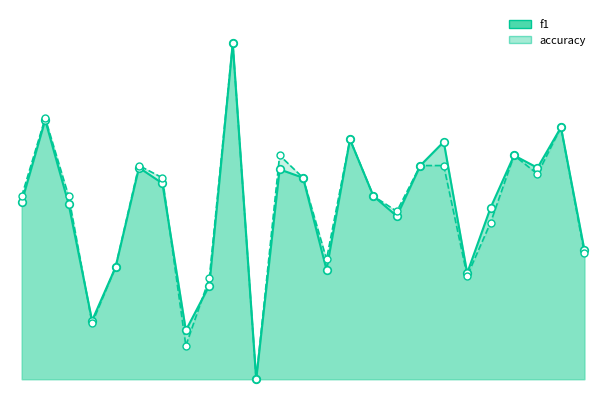

Which series reaches the minimum Y coordinate?

f1